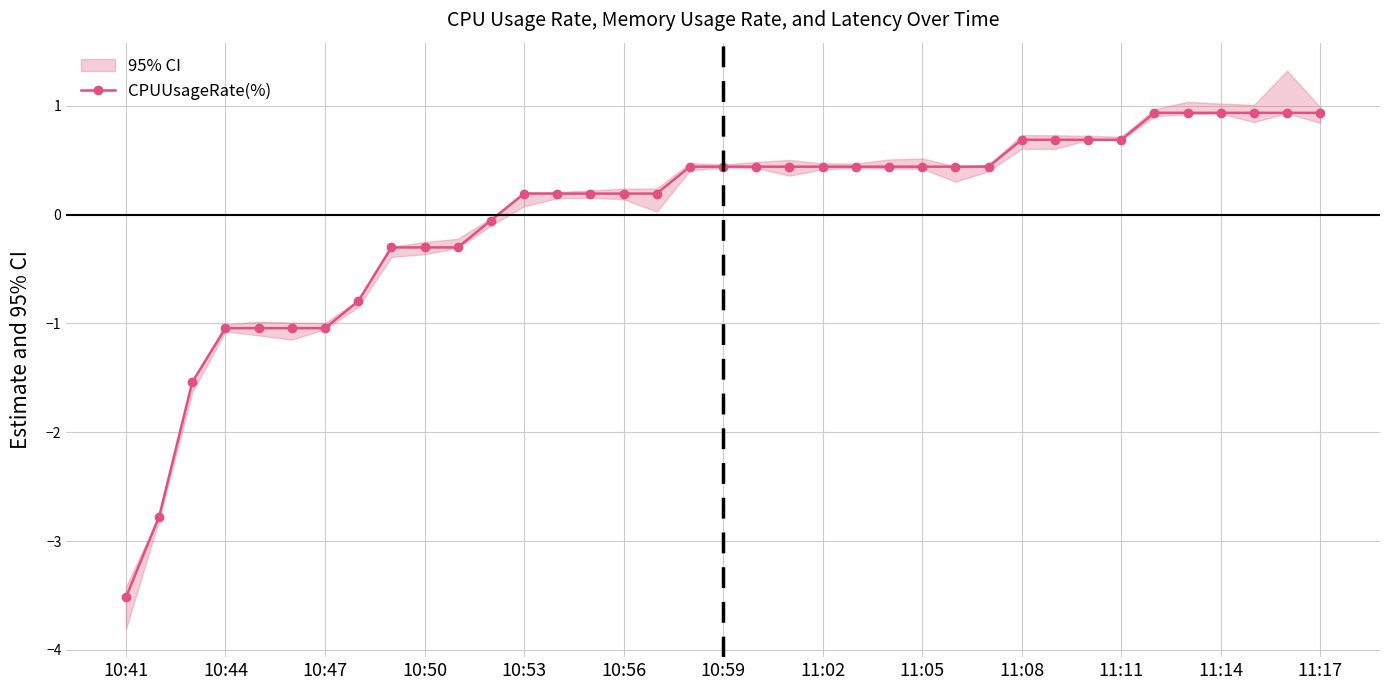

The CPUUsageRate(%) series shows 0.8 at 11:05. True or false?

False